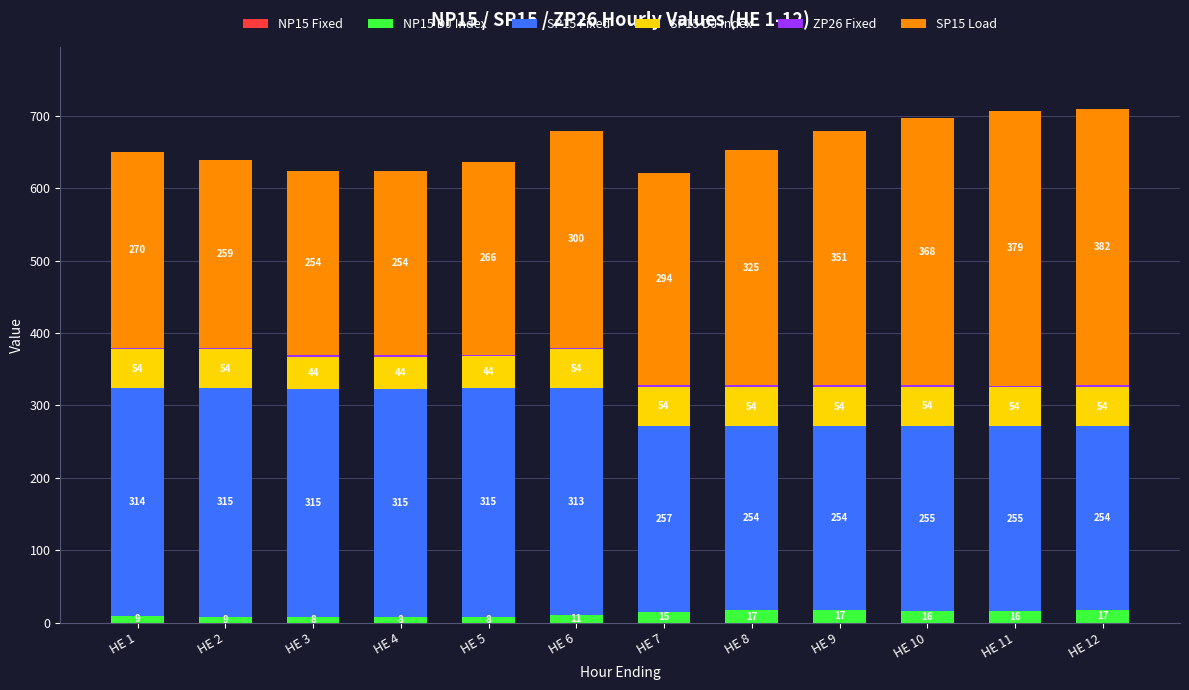

At which category is the sum across all series the highest?

HE 12